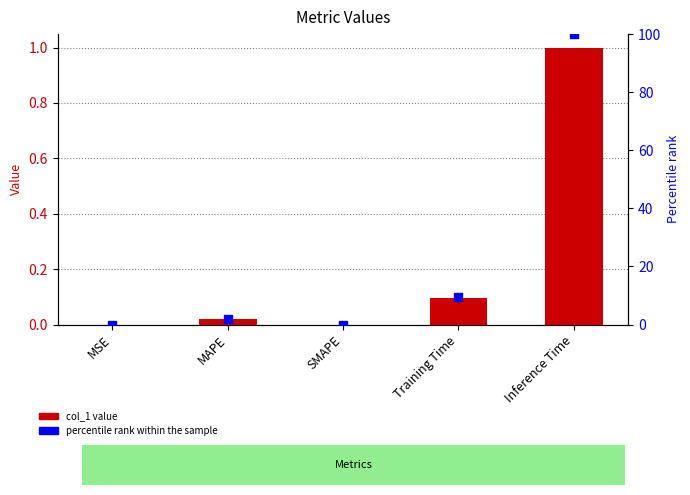

At which category is the sum across all series the highest?

Inference Time